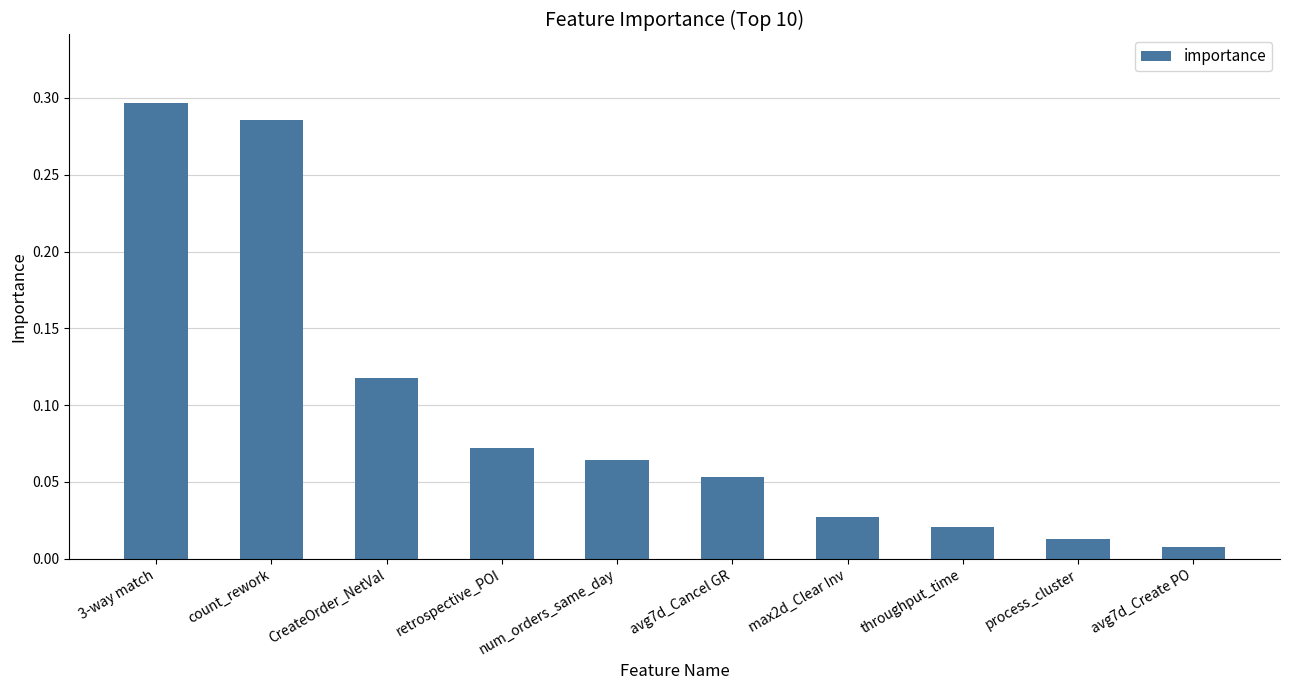

List the labels in order of value, largest first.

3-way match, count_rework, CreateOrder_NetVal, retrospective_POI, num_orders_same_day, avg7d_Cancel GR, max2d_Clear Inv, throughput_time, process_cluster, avg7d_Create PO